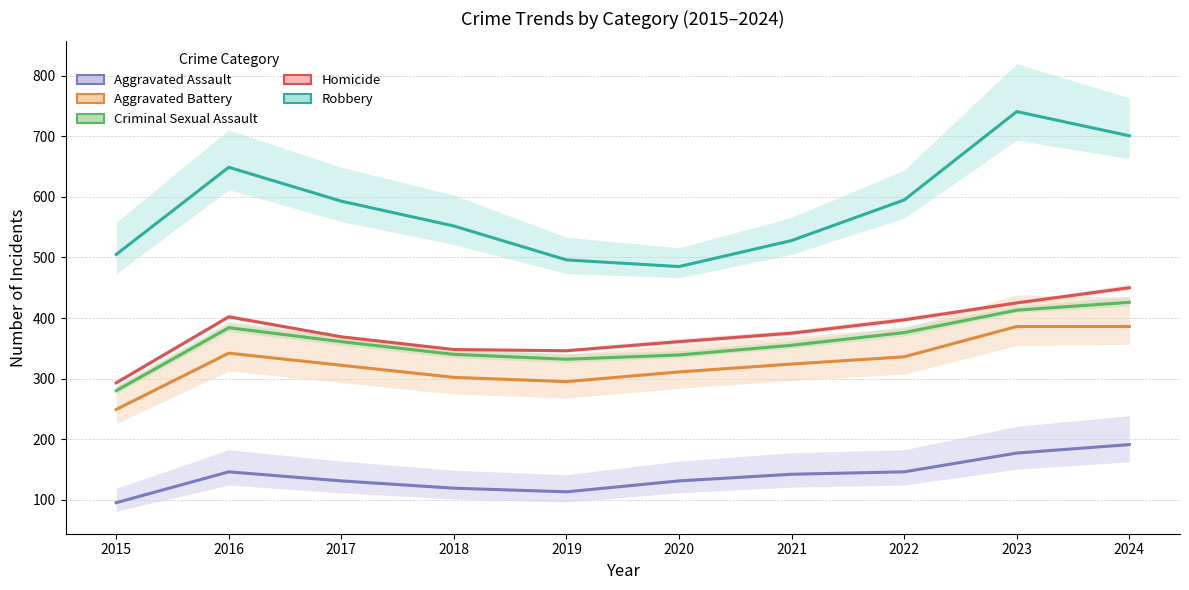

Does the chart display data point markers on the line(s)?

No